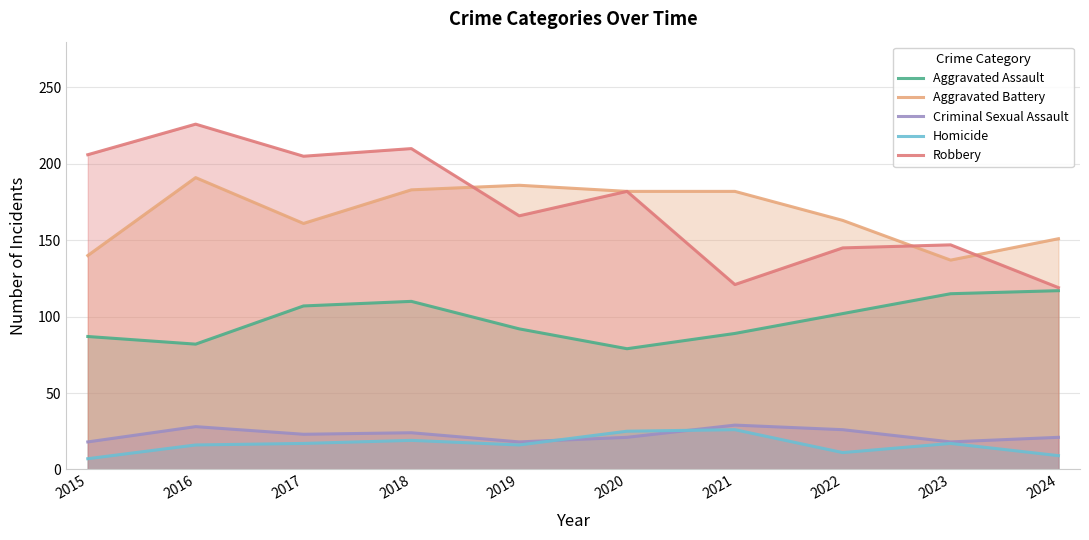

True or false: Criminal Sexual Assault and Robbery cross at least once.

False